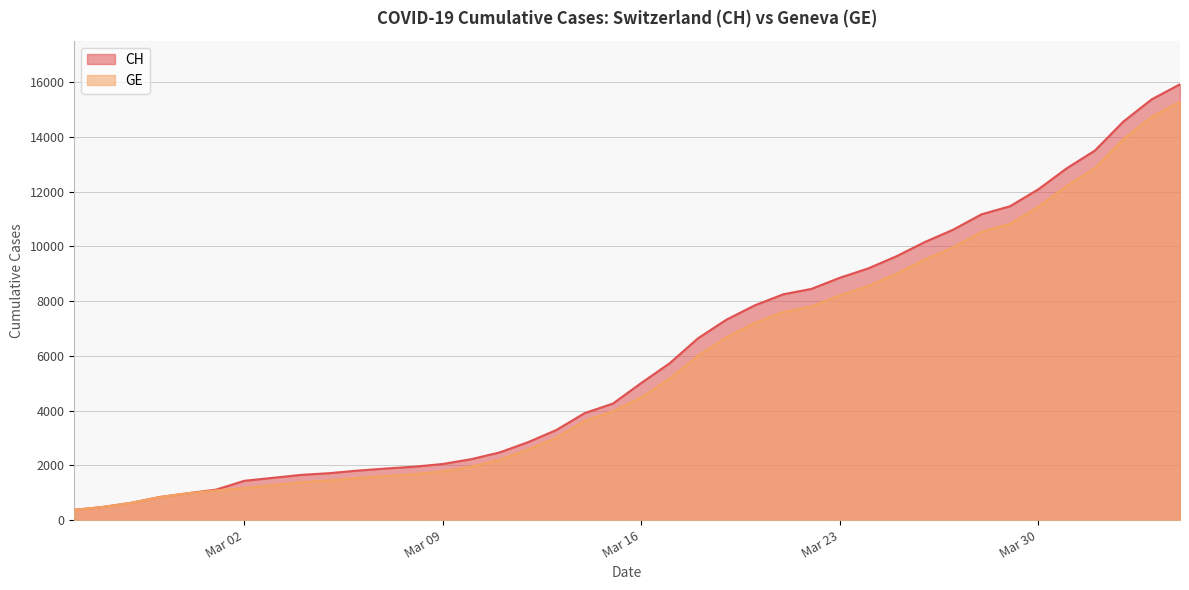

How many lines are shown in the chart?

2